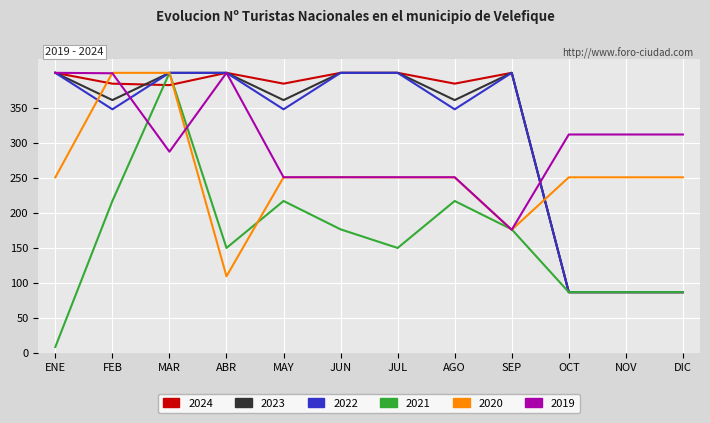

Which series changed the most between FEB and NOV?

2024